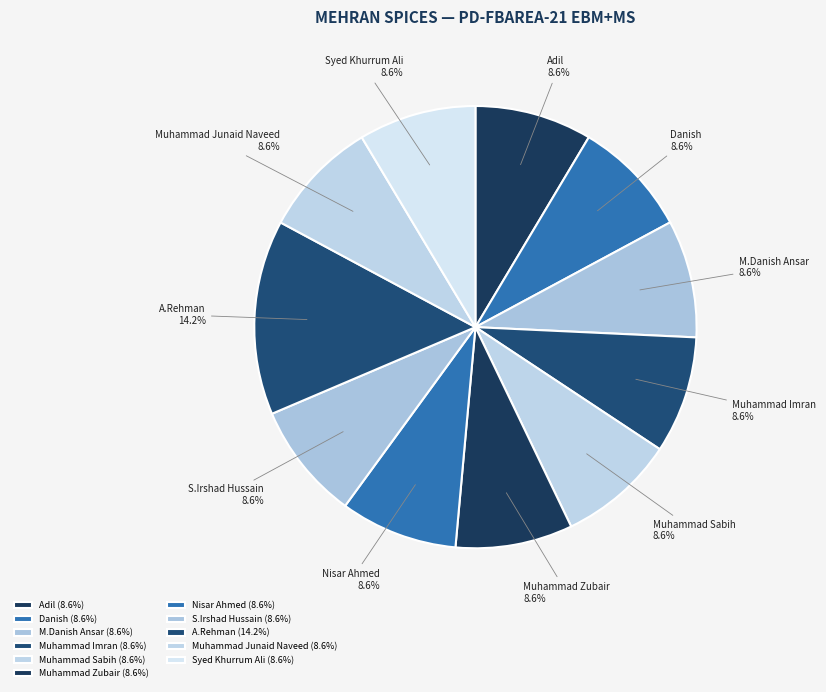

Do Muhammad Imran and Danish together represent more than half of the pie?

No